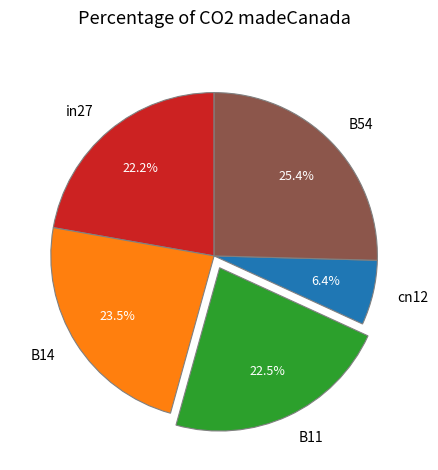

Is there a majority slice in this chart?

No